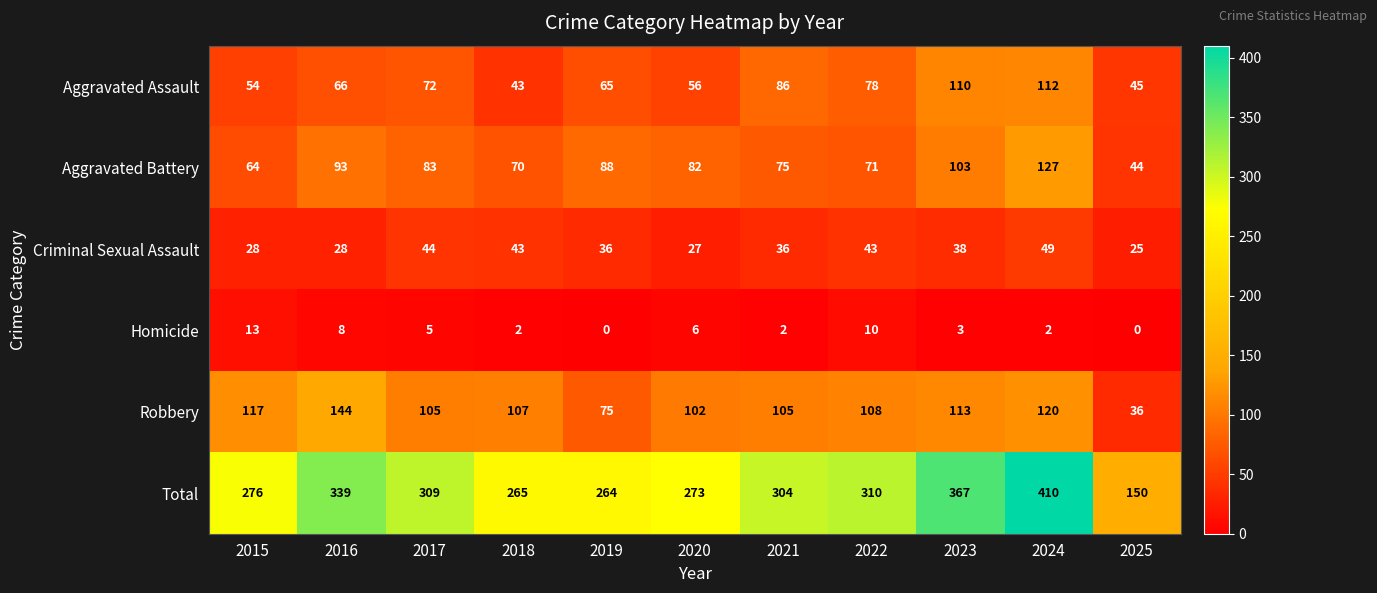

At 2017, list the series in order from largest to smallest.

Total, Robbery, Aggravated Battery, Aggravated Assault, Criminal Sexual Assault, Homicide